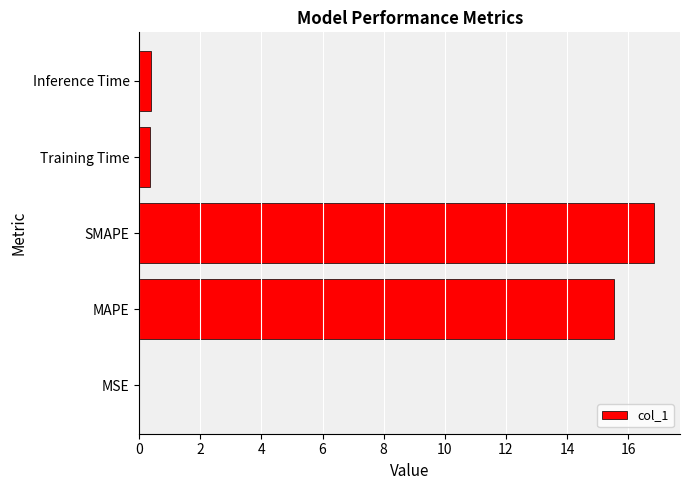

Which has a higher value, MAPE or MSE?

MAPE